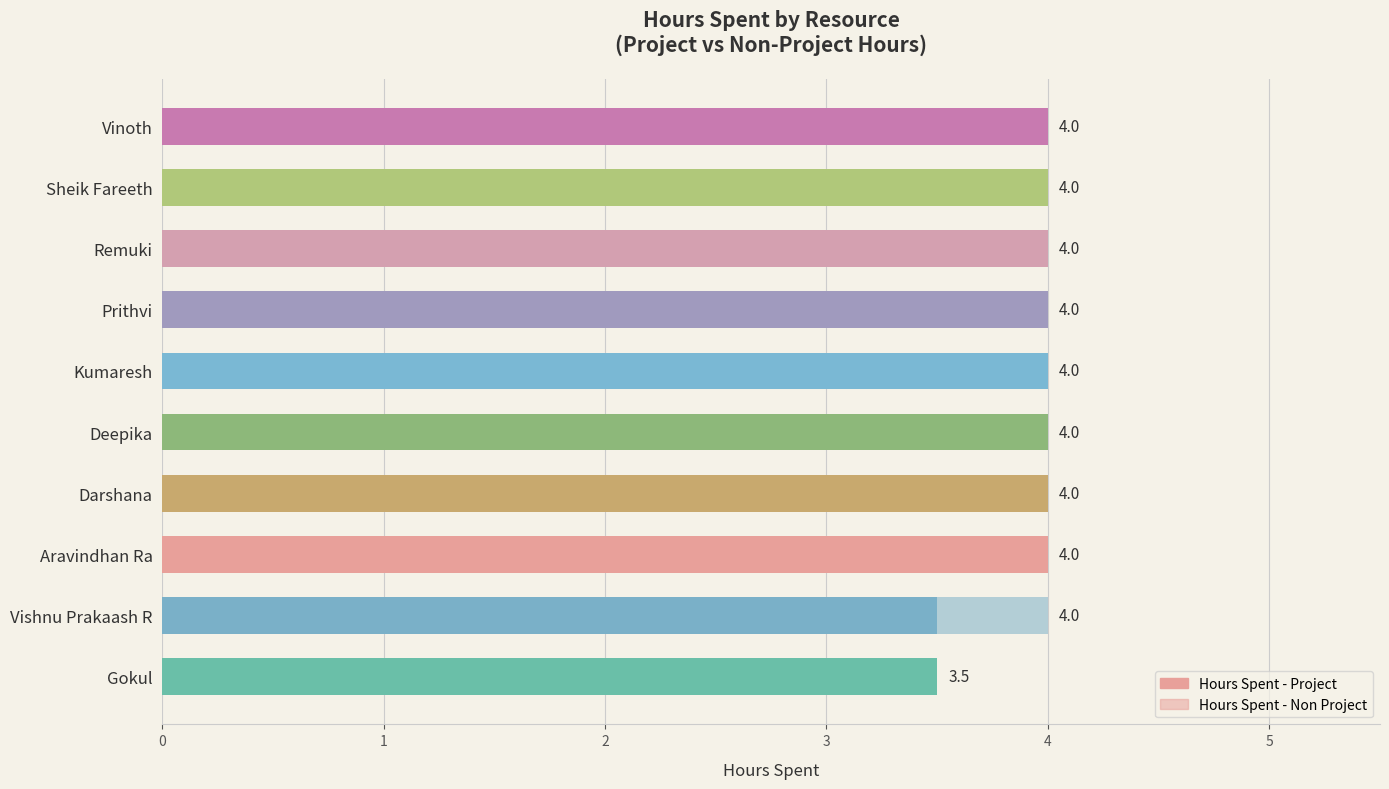

Which series has the widest spread of values?

Hours Spent - Project